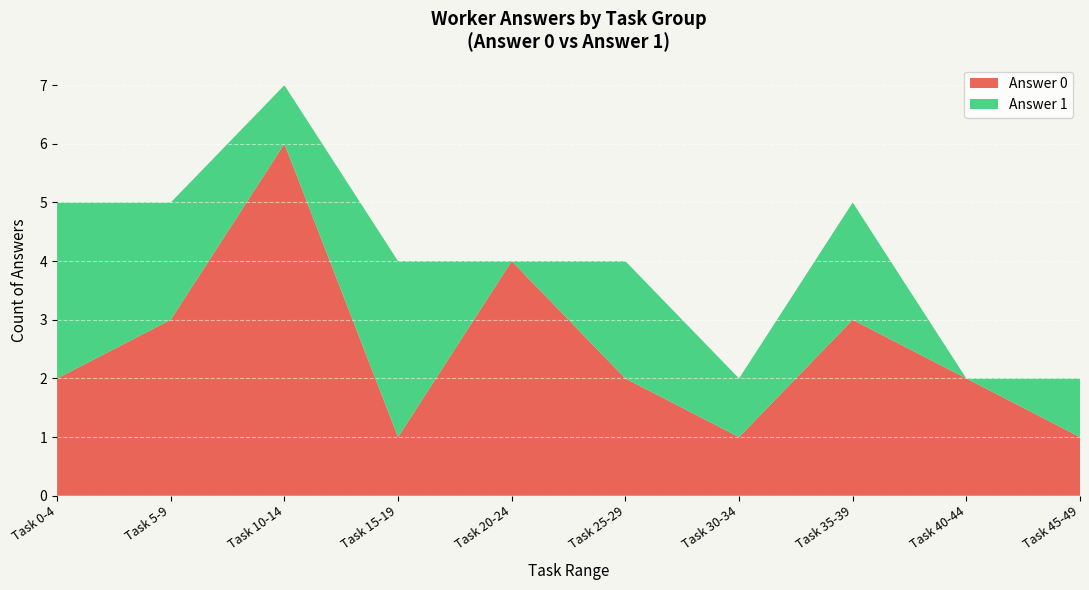

The Answer 0 series shows 1 at Task 0-4. True or false?

False